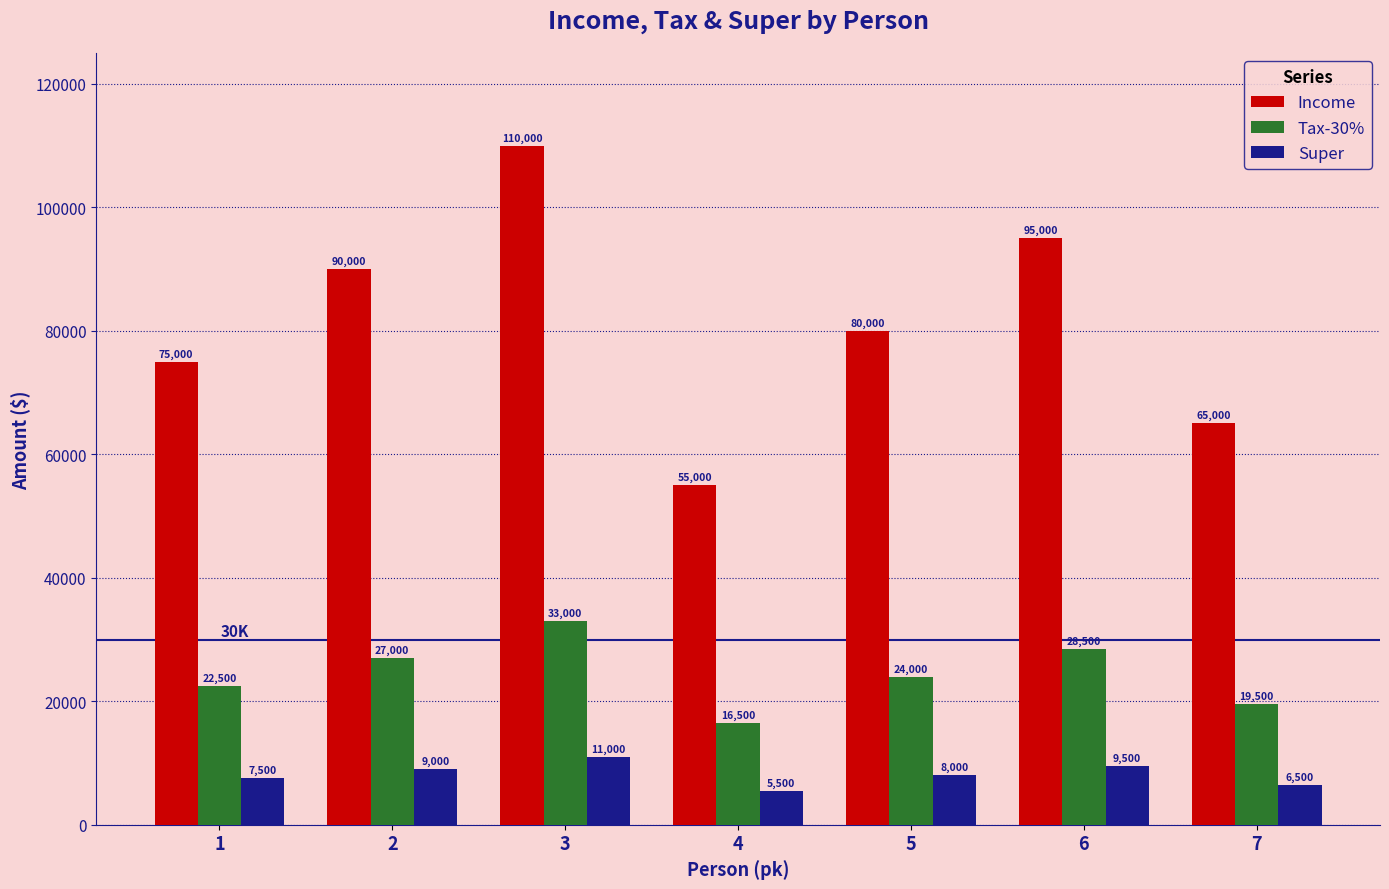

List the series in order of their overall mean, lowest first.

Super, Tax-30%, Income